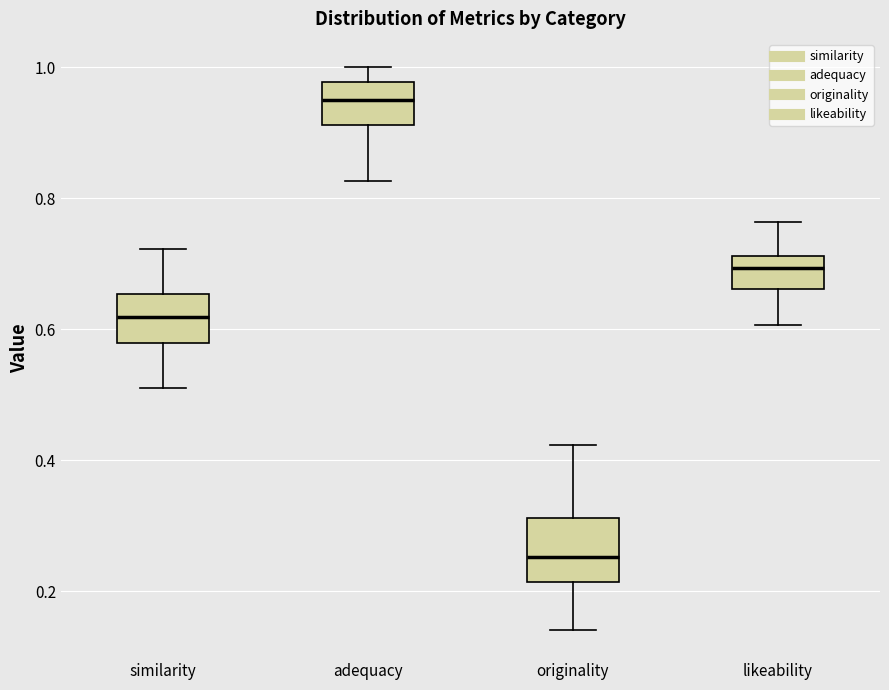

Which box has the lowest median line?

originality